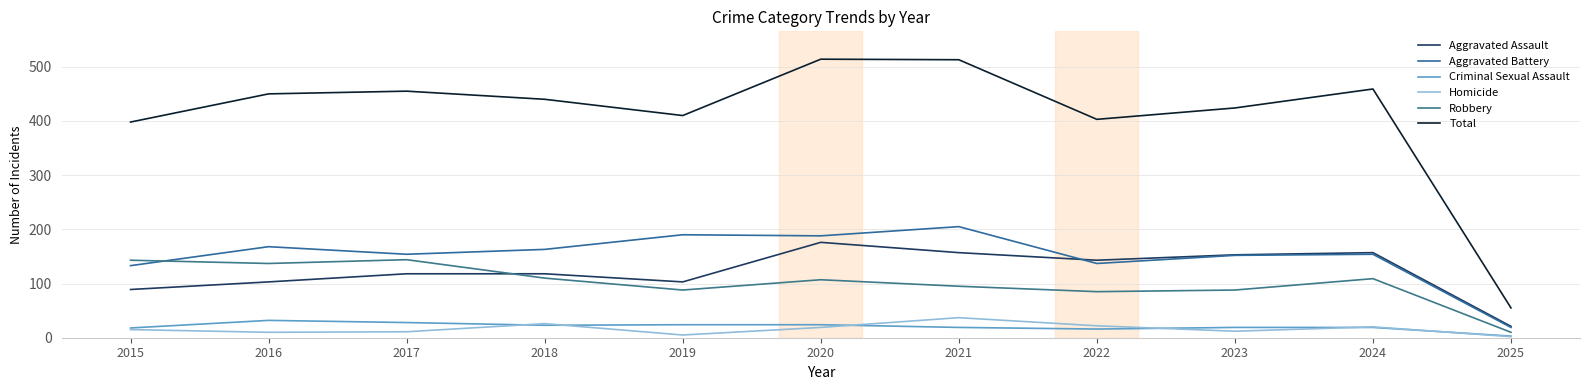

What is the minimum value shown in the chart?

2